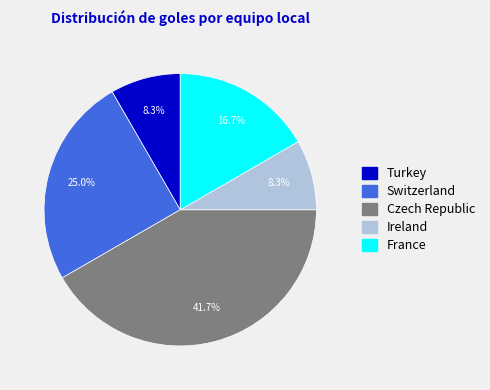

Which category has the biggest portion of the pie?

Czech Republic